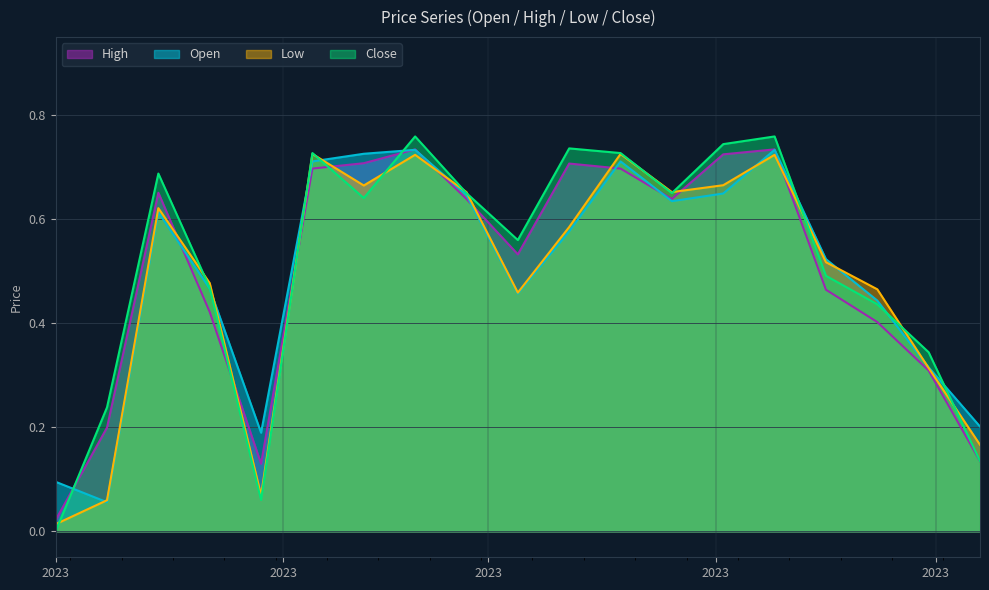

What is the sum of all High values?

9.5